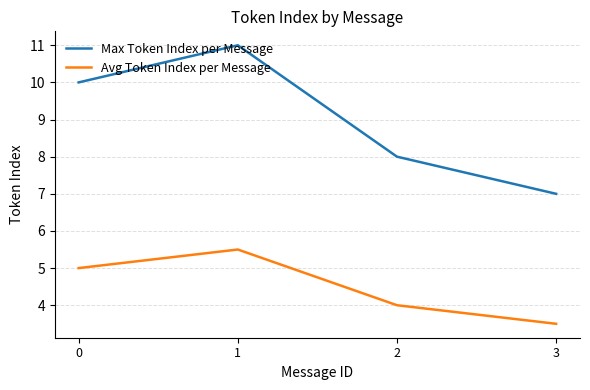

At how many categories does at least one series exceed 3?

4